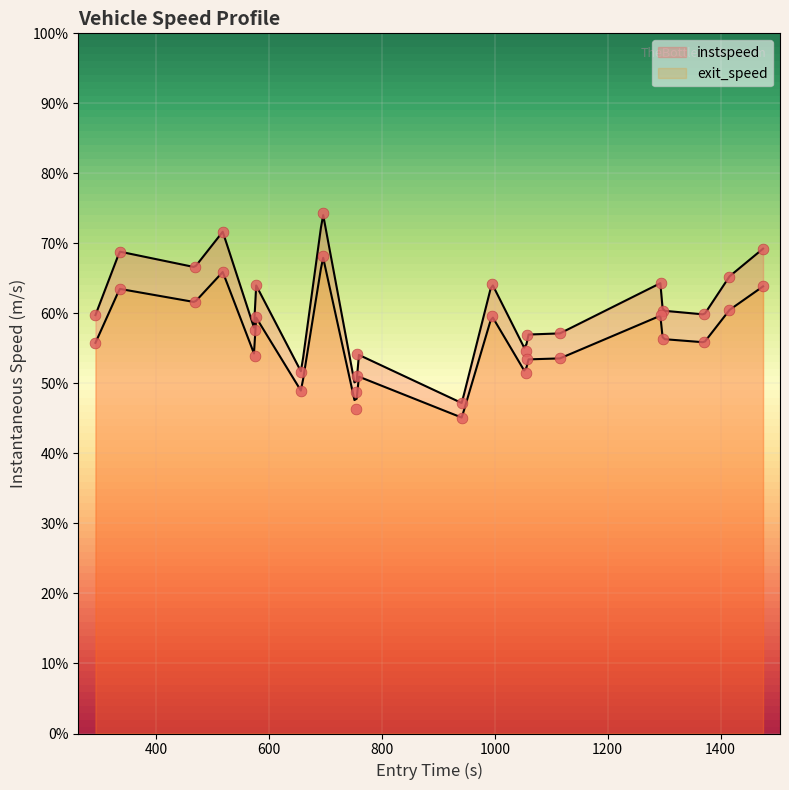

Which series reaches the maximum Y coordinate?

instspeed